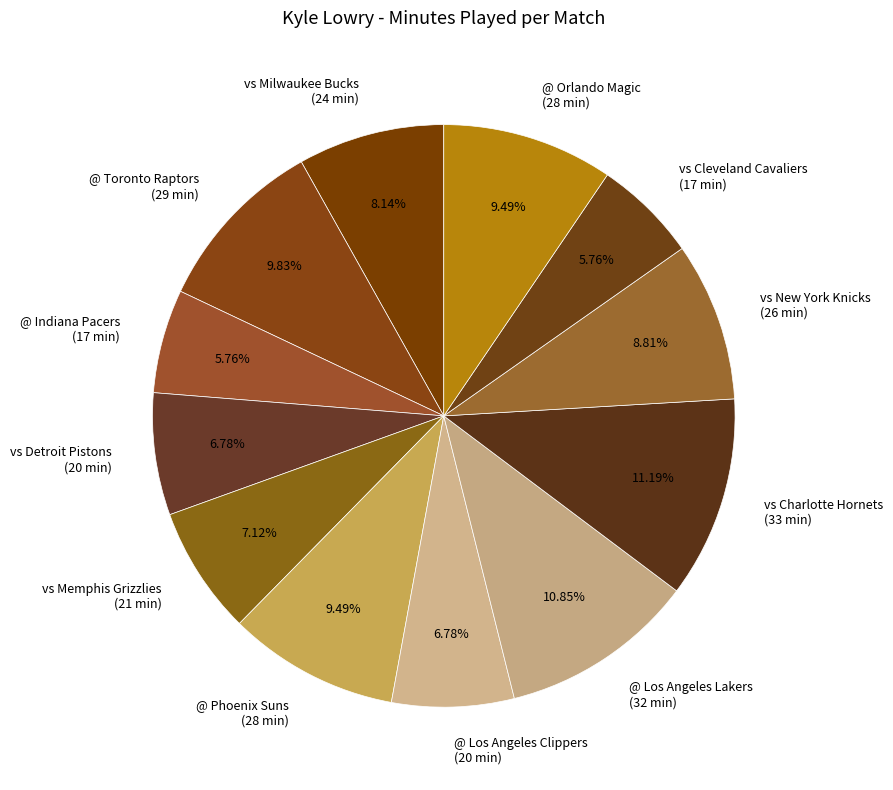

How many slices are in this pie chart?

12